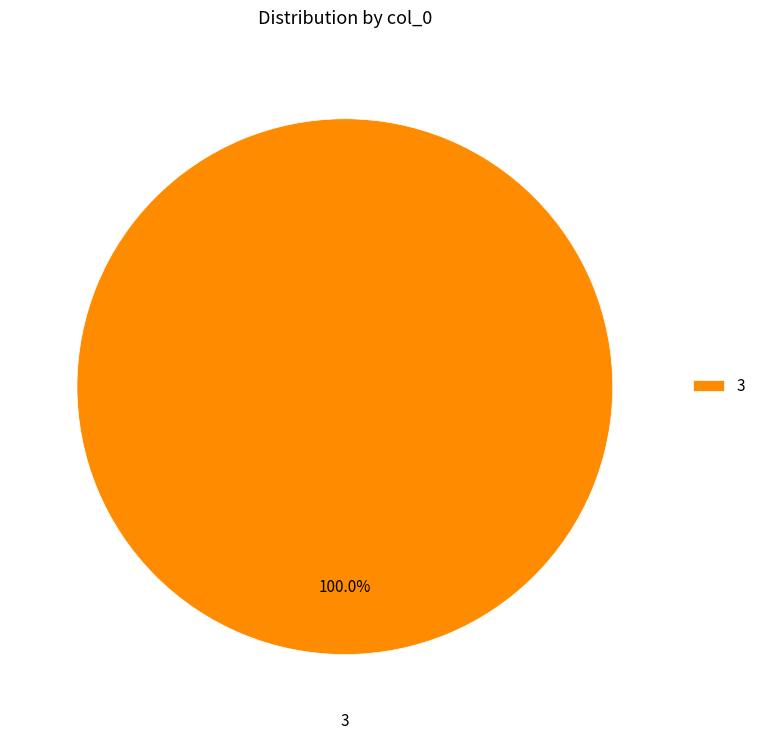

Is it true that 3 is 100% of the pie?

True